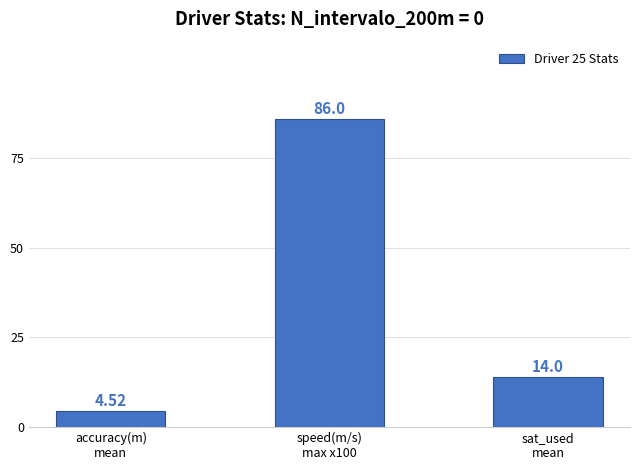

What position from the left is speed(m/s)
max x100?

2